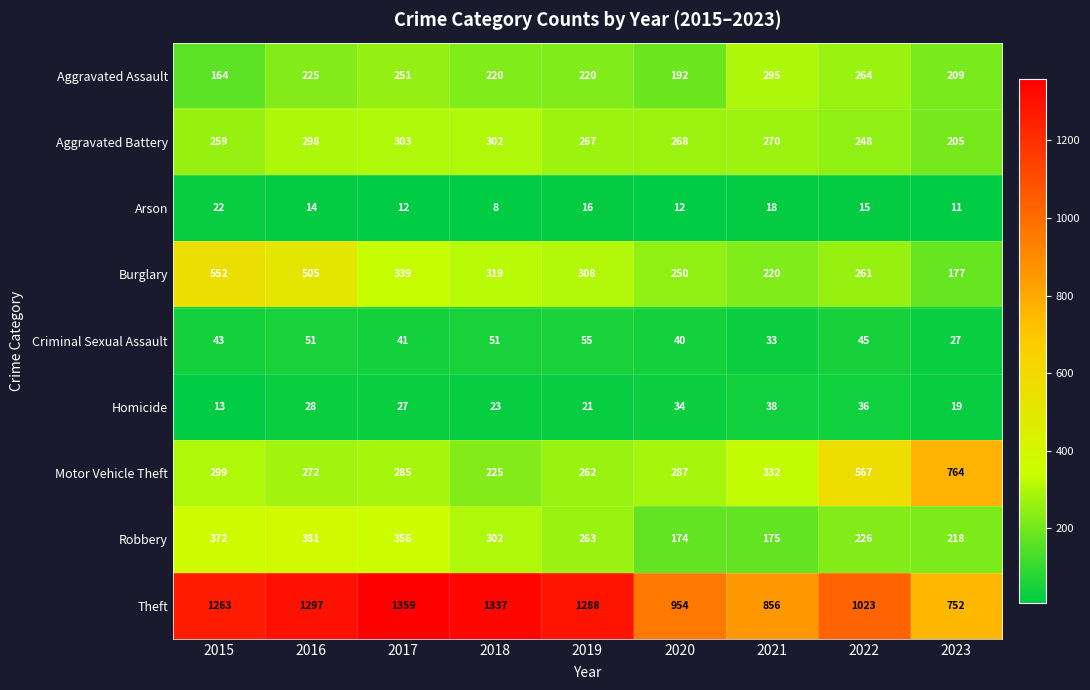

What is the average value of the Motor Vehicle Theft series?

366